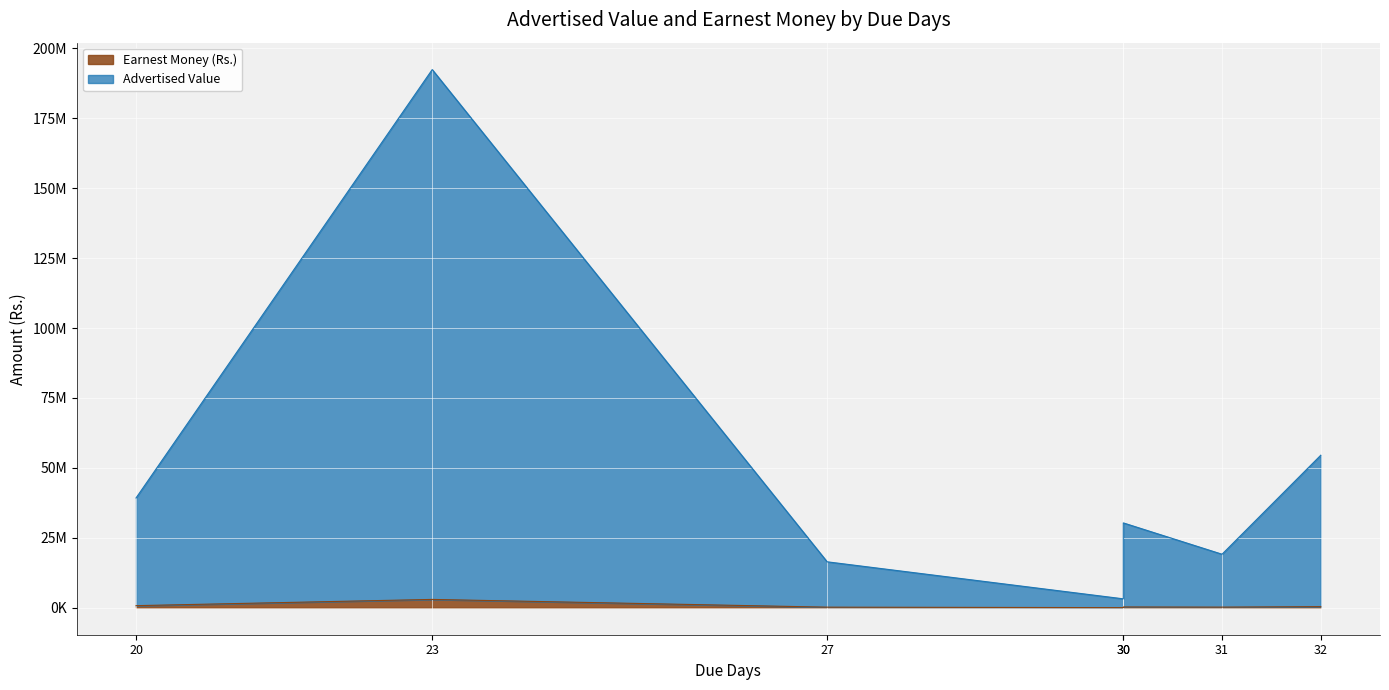

The Earnest Money (Rs.) series shows 5271122.0 at 23. True or false?

False